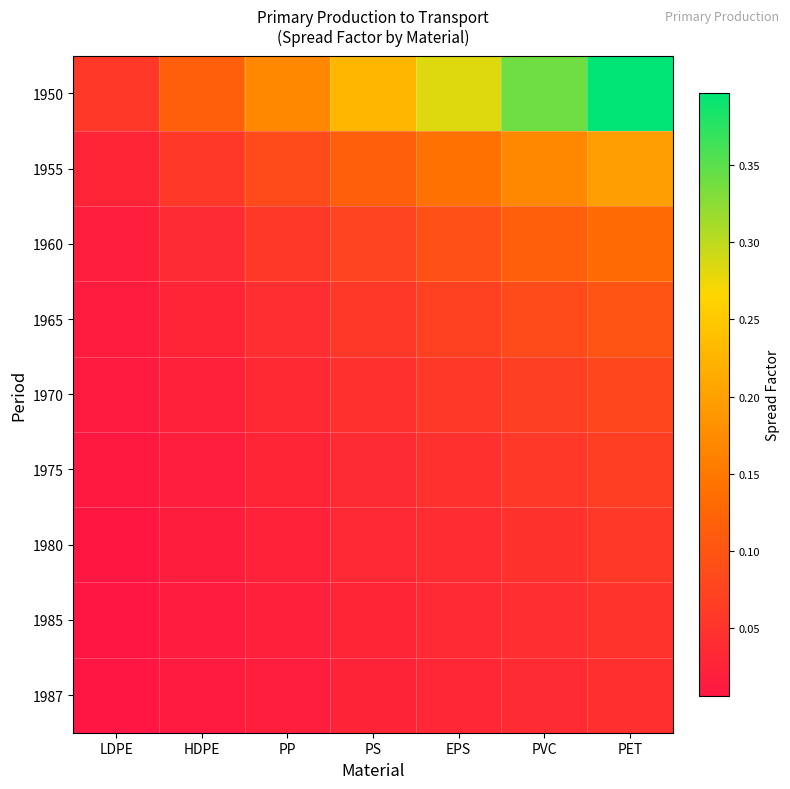

At which category is the sum across all series the highest?

PET